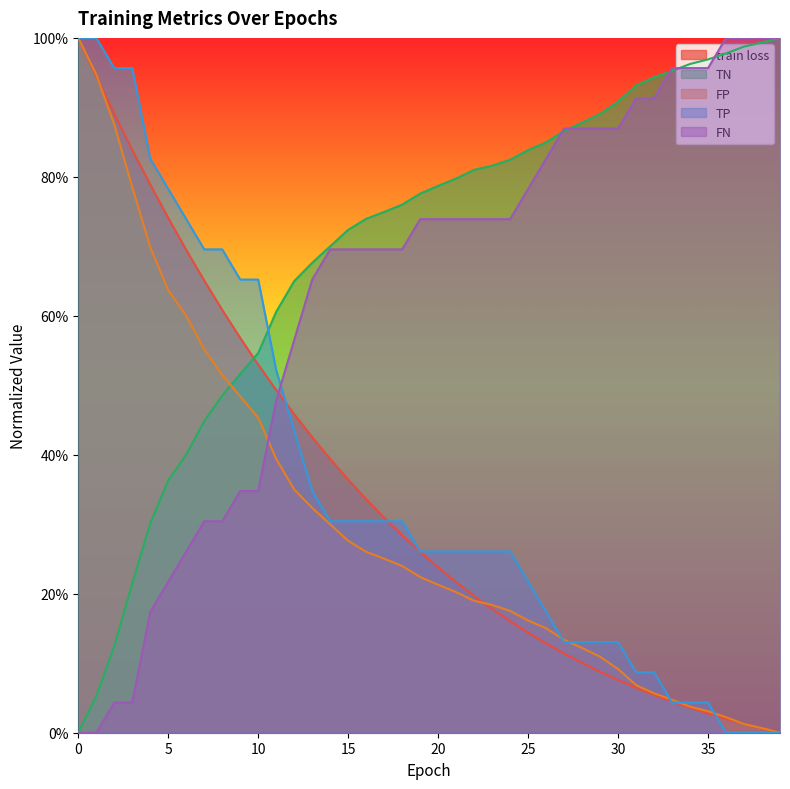

What is the highest value of the TN series?

1.0